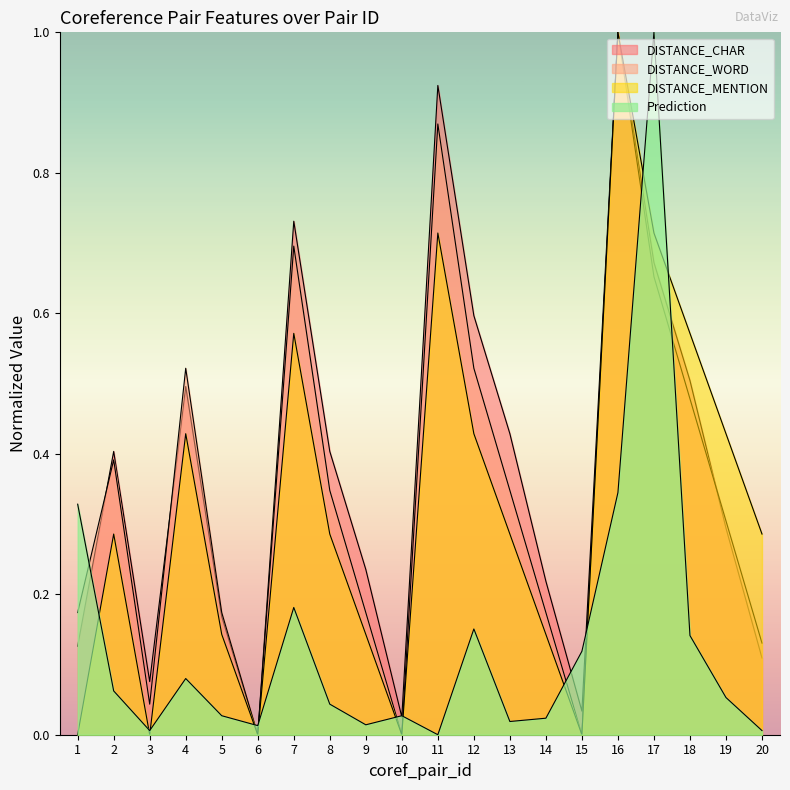

Between 6 and 19, which series saw the biggest shift?

DISTANCE_MENTION